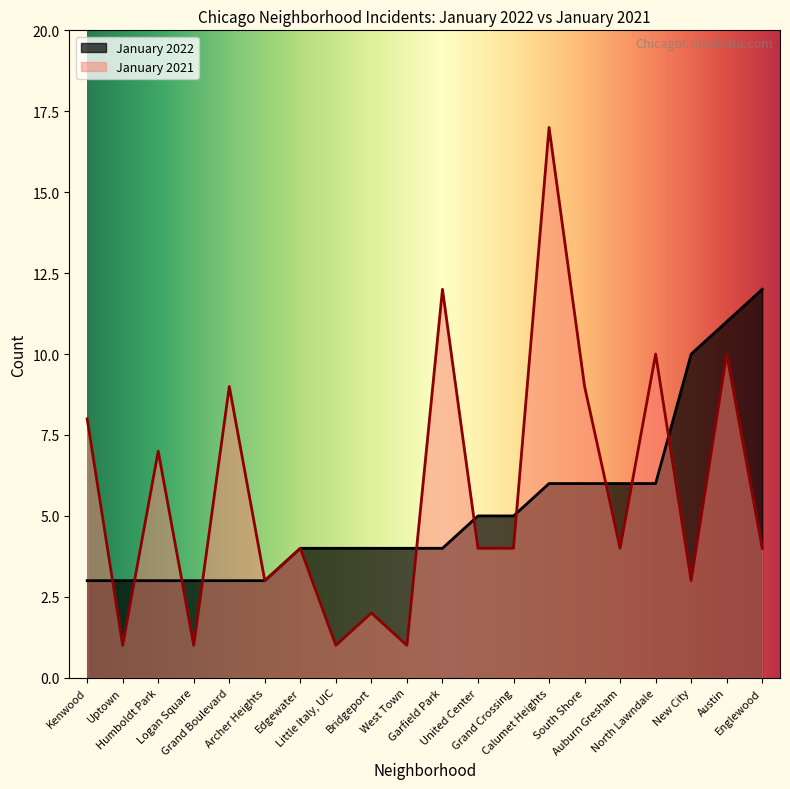

What is the minimum value for January 2021?

1